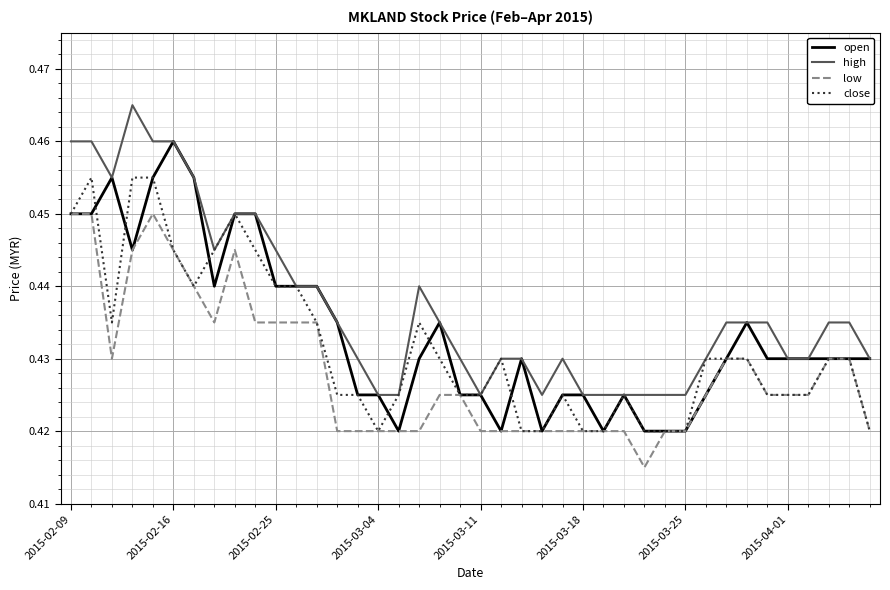

Rank the series by their maximum value, from highest to lowest.

high, open, close, low